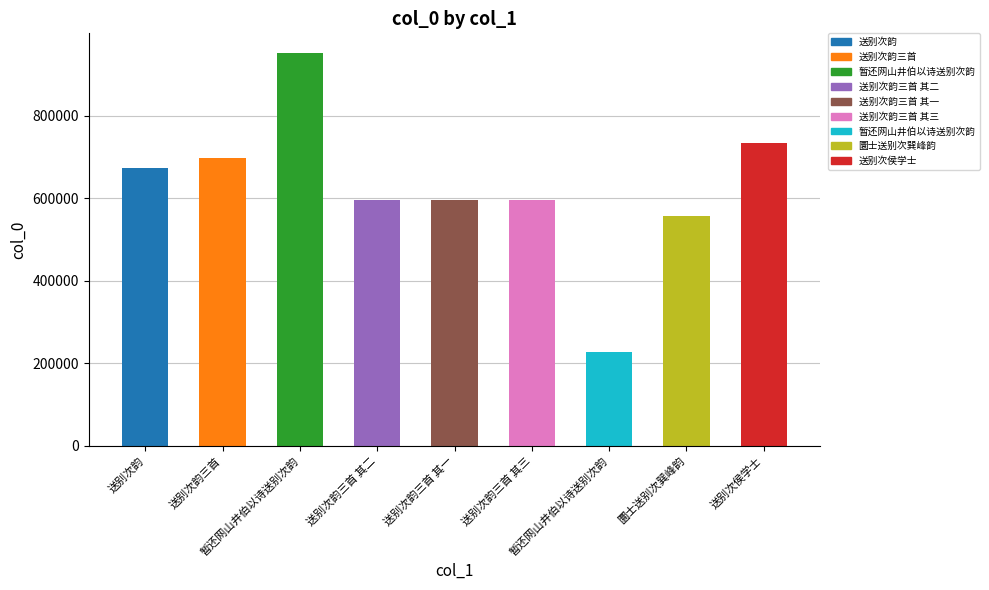

What is the value of the 3rd bar from the left?

951749